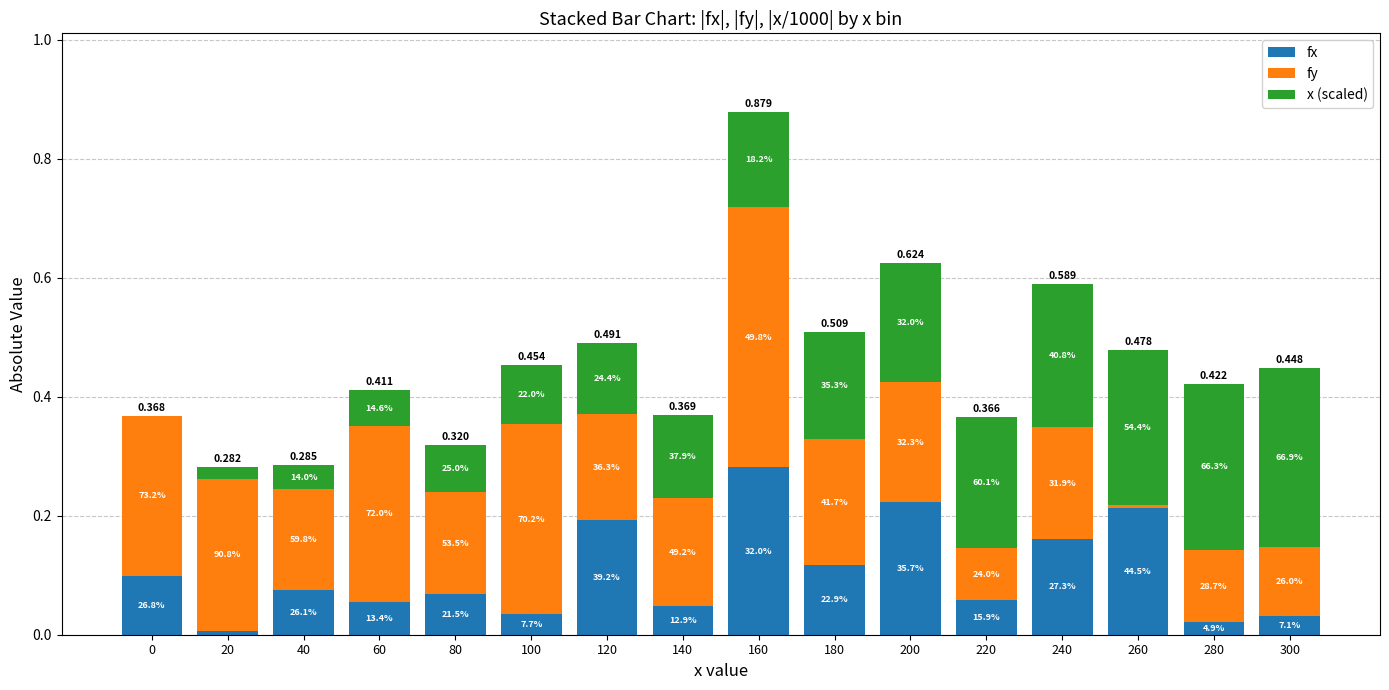

Are the bars horizontal?

No